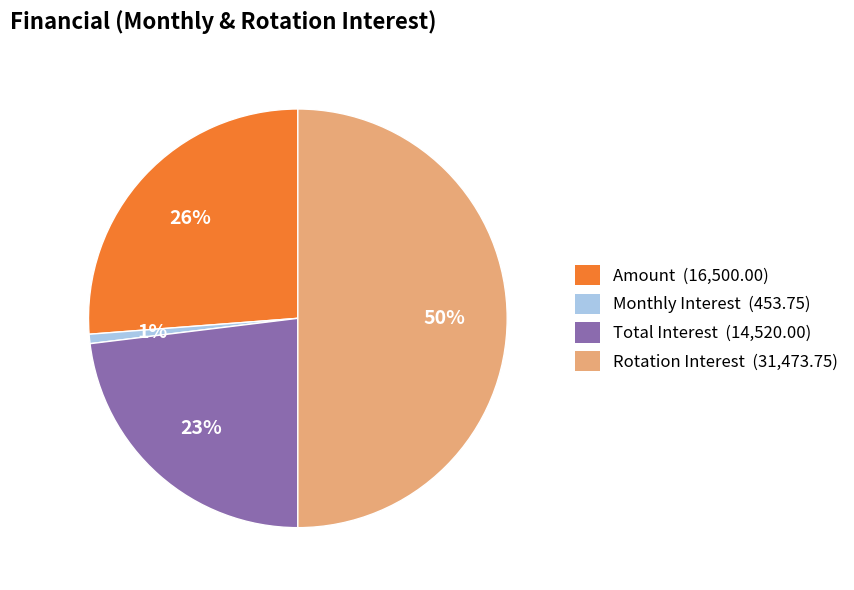

Approximately how many times larger is the value at Amount compared to Rotation Interest?

0.5